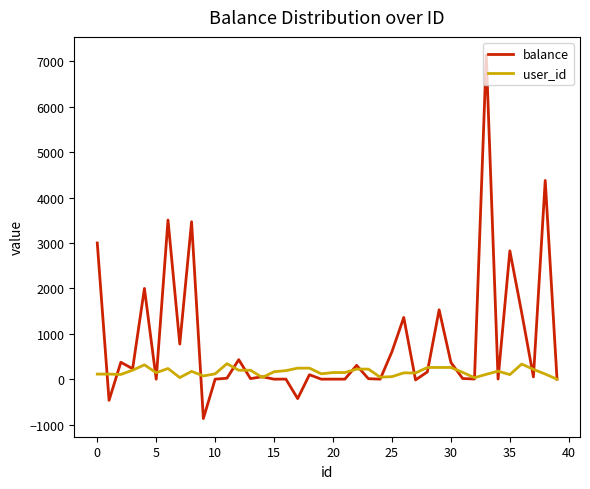

What is the greatest value displayed?

7138.8